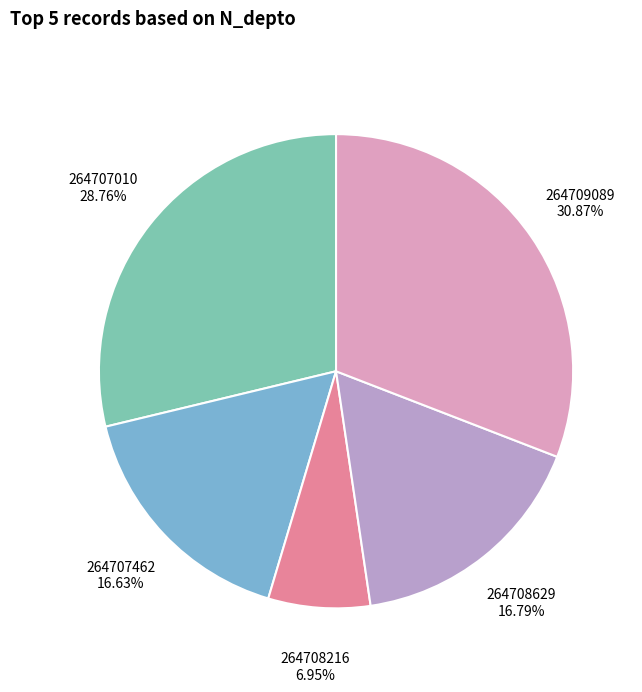

To the nearest percent, what portion does 264709089 represent?

31%